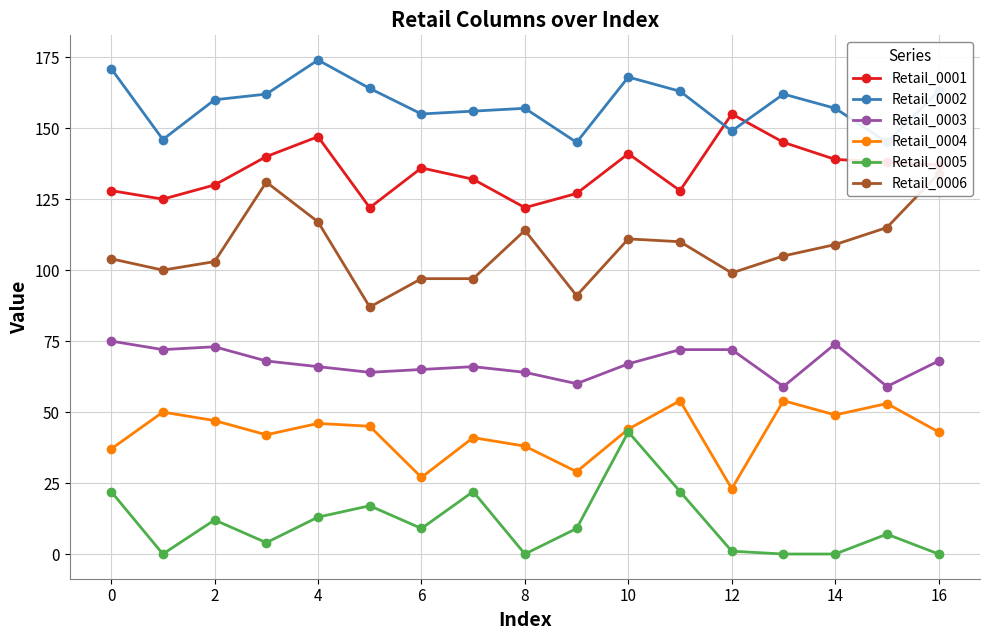

What are all the series names shown in the legend?

Retail_0001, Retail_0002, Retail_0003, Retail_0004, Retail_0005, Retail_0006